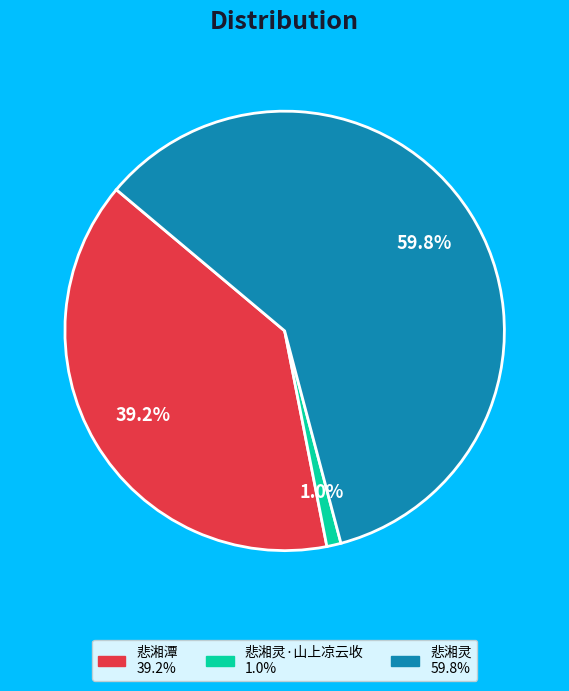

How many segments does this pie chart have?

3